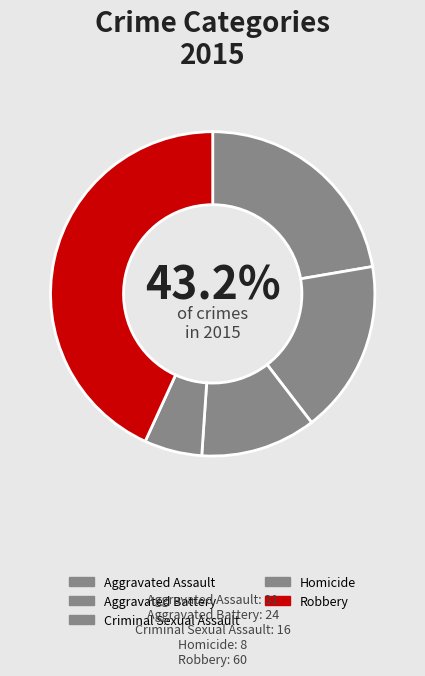

What is the change in value from Homicide to Robbery?

+52